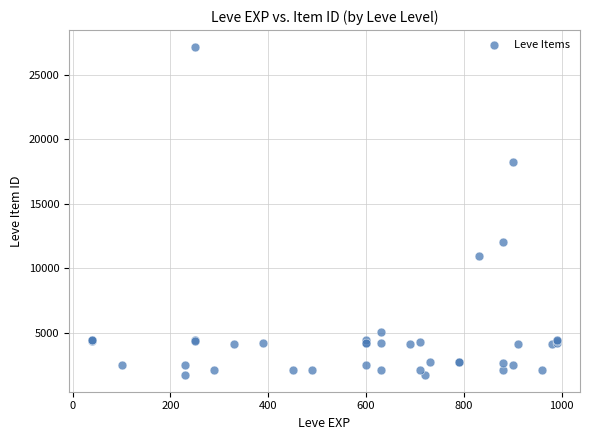

What Y value in the scatter plot is closest to 14448?

12018